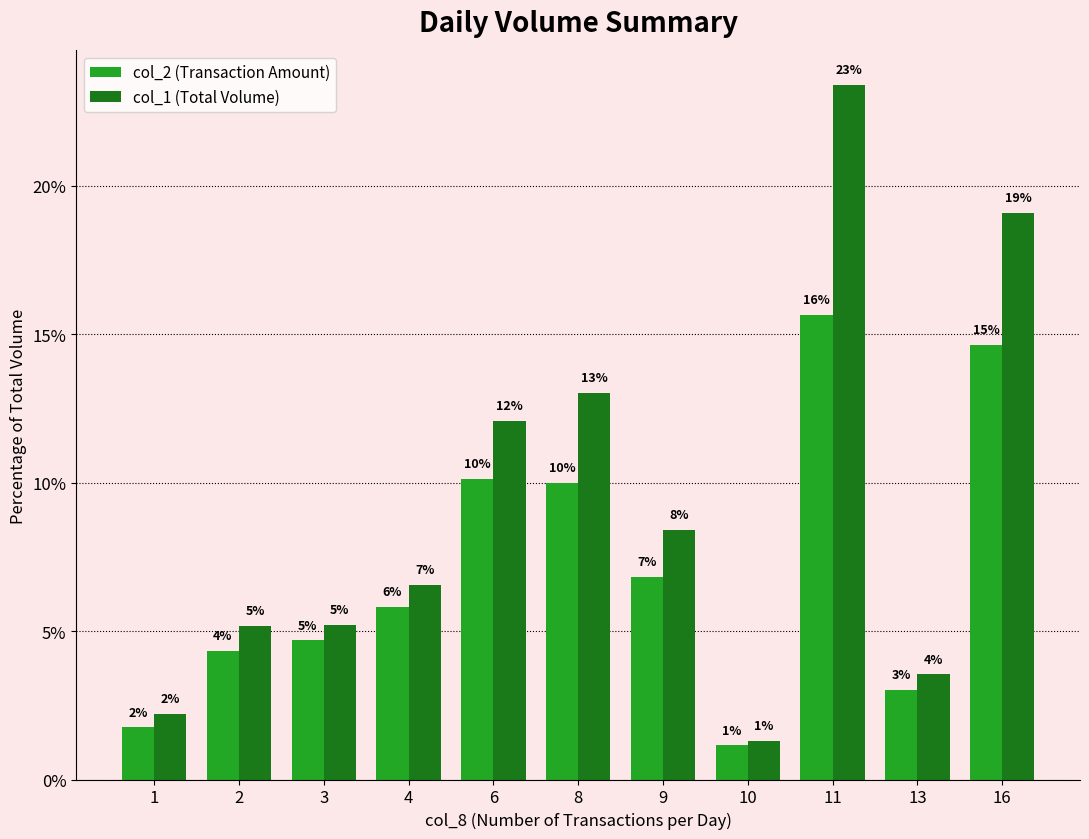

Does the chart contain stacked bars?

No